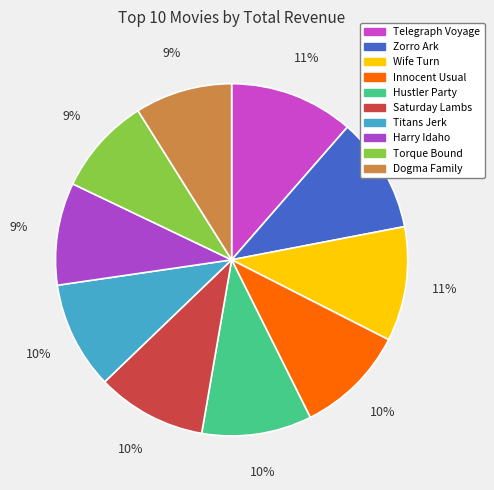

To the nearest percent, what is the combined percentage of Dogma Family and Harry Idaho?

18%